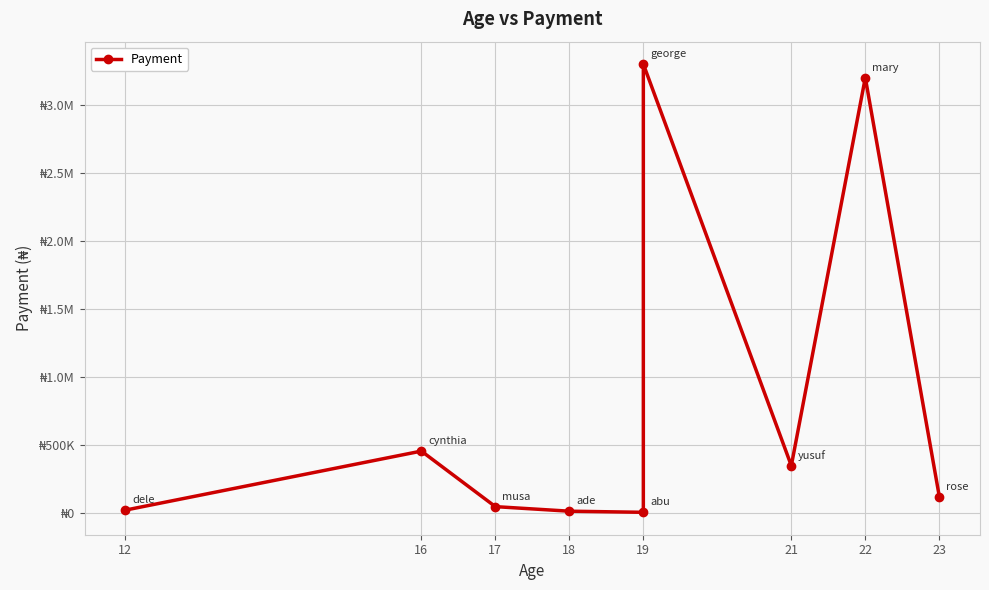

What is the ratio of the value at 12 to the value at 19?

5.3